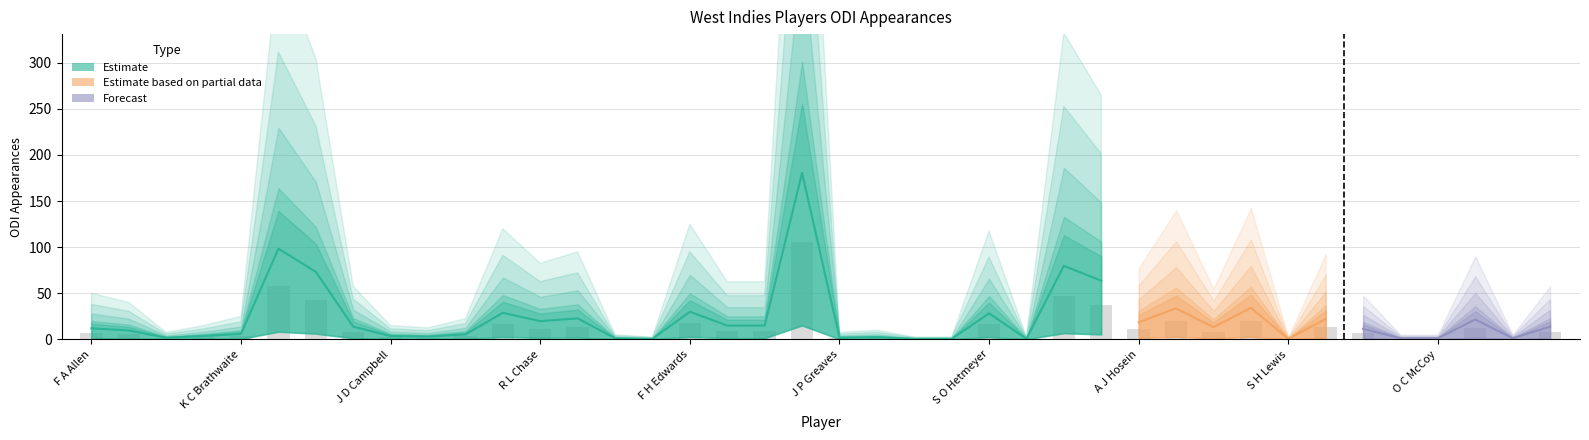

List the labels in order of value, smallest first.

S O Dowrich, J N Hamilton, K J Harding, C K Holder, S H Lewis, J Da Silva, A M McCarthy, O C McCoy, K Y Ottley, J Blackwood, J P Greaves, G Gudakesh Motie, Y Cariah, N E Bonner, J D Campbell, K U Carty, K C Brathwaite, S W Ambris, K R Mayers, F A Allen, B A King, S S J Brooks, K M A Paul, A D S Fletcher, S T Gabriel, A J Hosein, R L Chase, J N Mohammed, X M Marshall, S S Cottrell, S O Hetmeyer, J Charles, F H Edwards, A S Joseph, E Lewis, S D Hope, D M Bravo, J O Holder, D J Bravo, C H Gayle